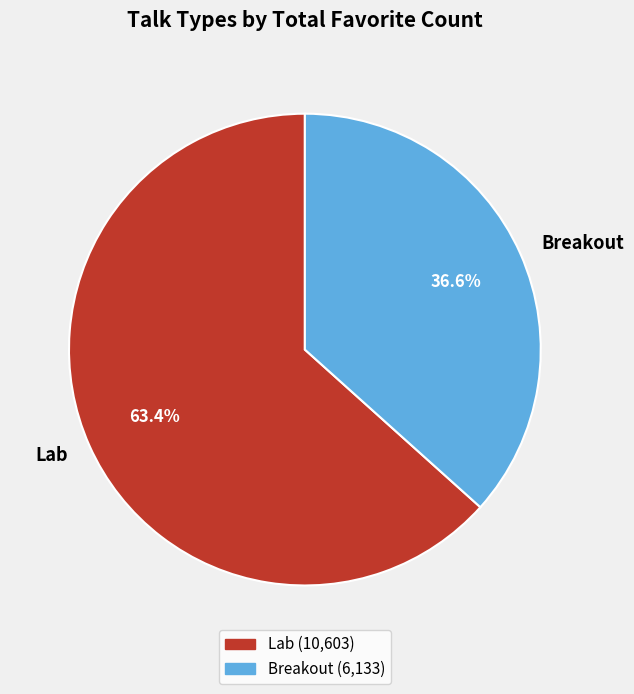

Which category has the smallest portion of the pie?

Breakout